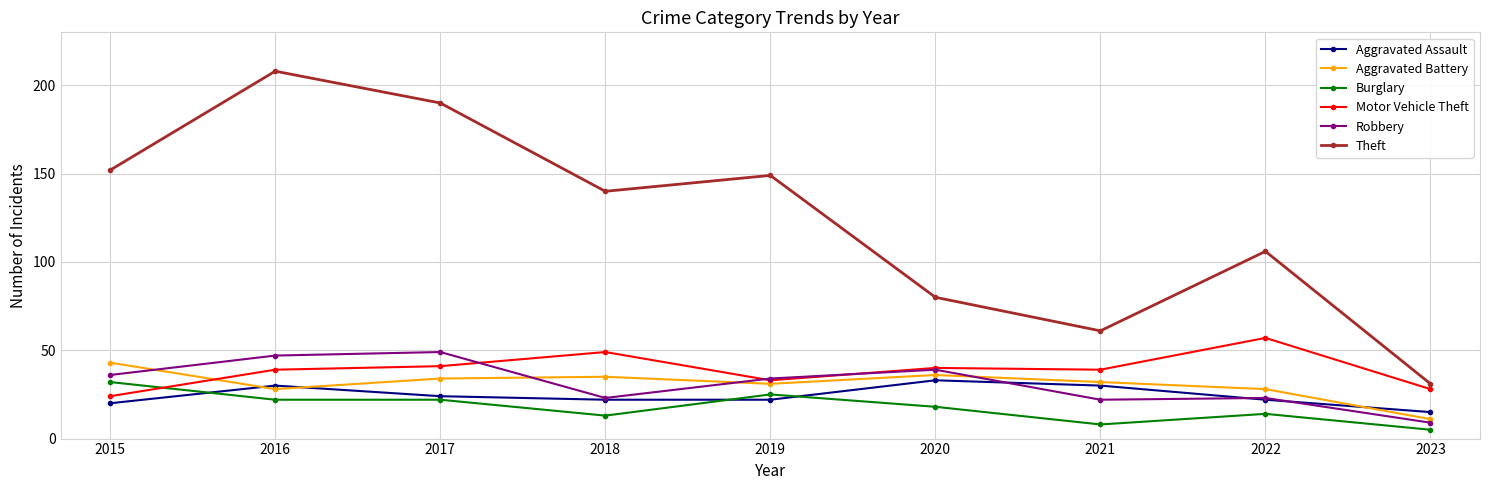

After their last crossing, which series has the higher values: Aggravated Battery or Robbery?

Aggravated Battery